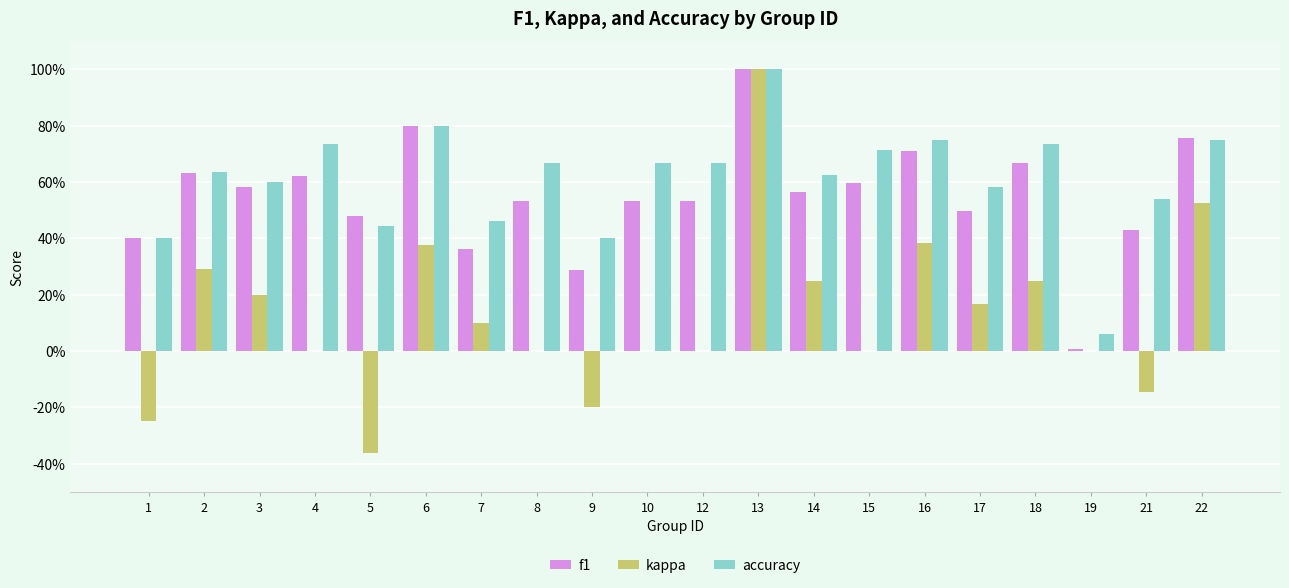

The value of f1 at 14 is 0.6. True or false?

True